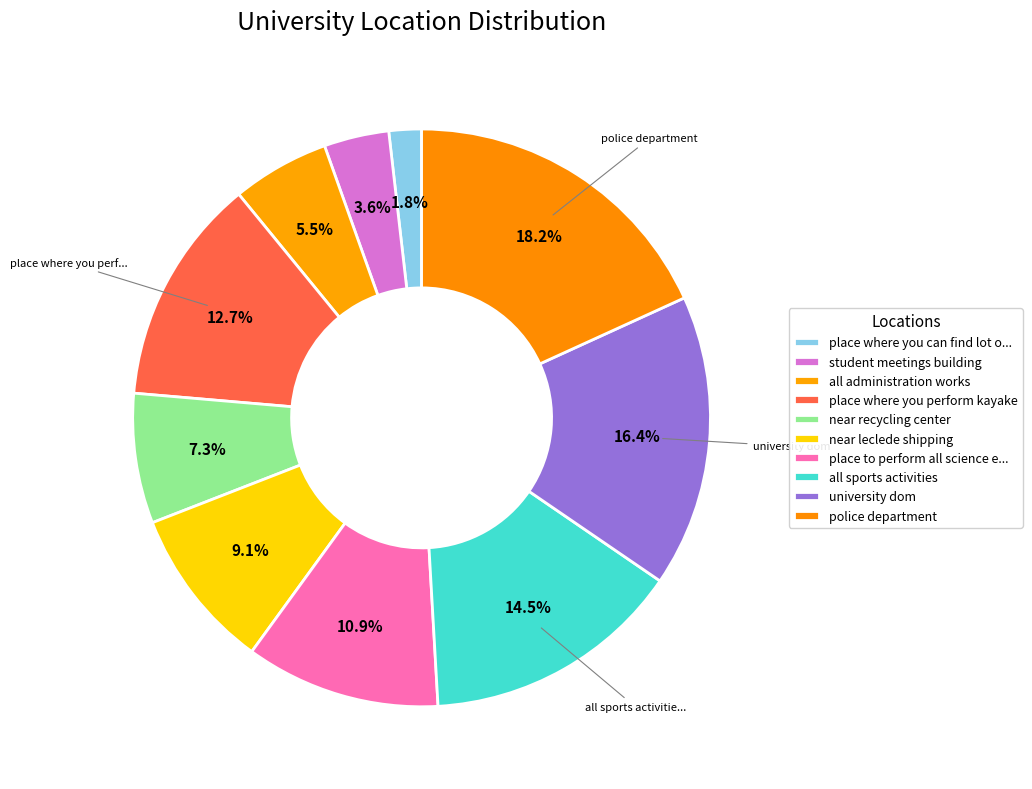

Is the sum of all administration works and place where you perform kayake greater than half?

No